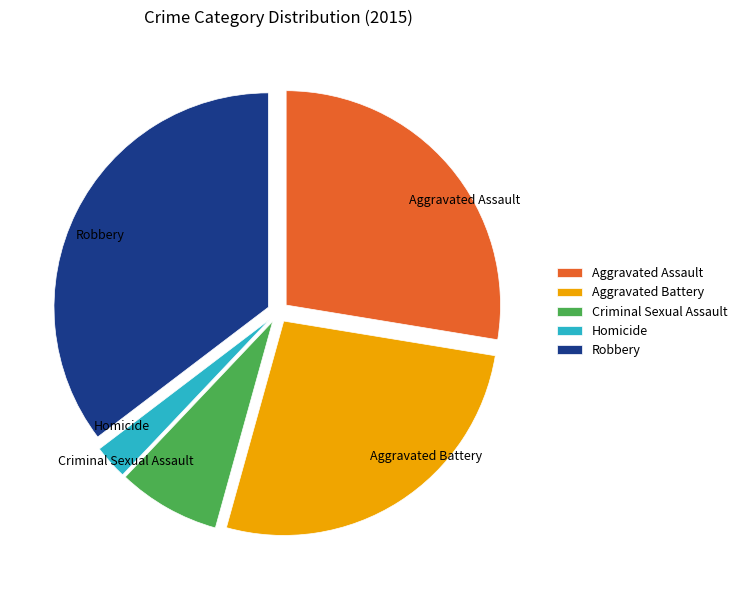

Is the sum of Aggravated Assault and Robbery greater than half?

Yes